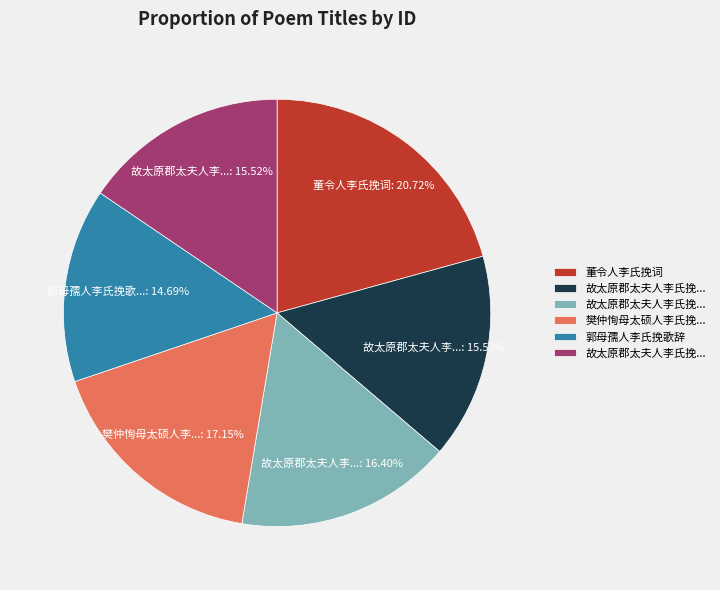

Is there any slice that represents more than half of the pie?

No